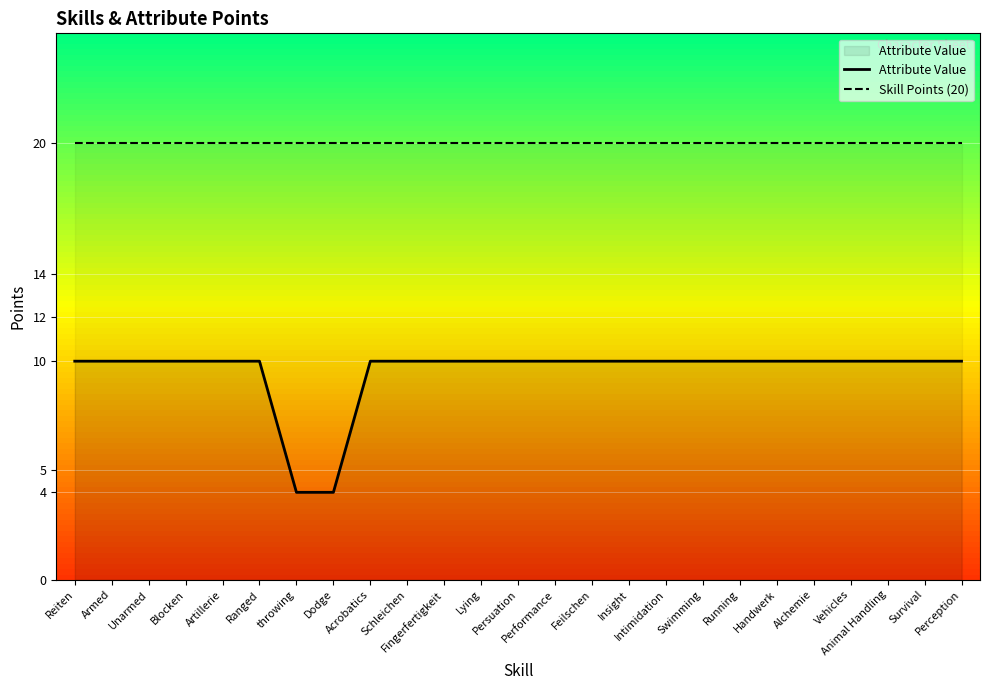

What is the approximate value of Attribute Value at Dodge?

4